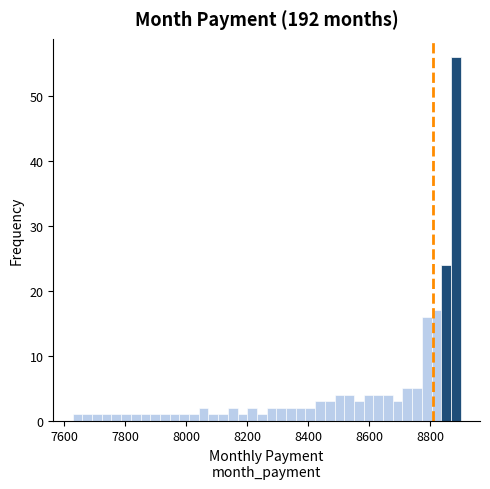

Around what value on the x-axis is the tallest bar? Give the approximate position of its centre, as read against the axis.

8880